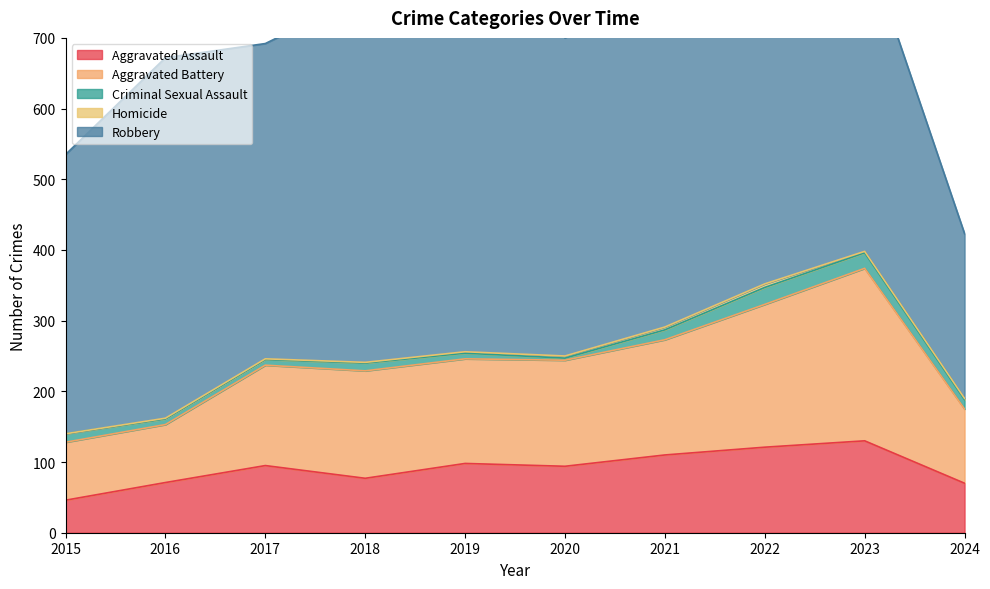

At which category is the sum across all series the highest?

2022